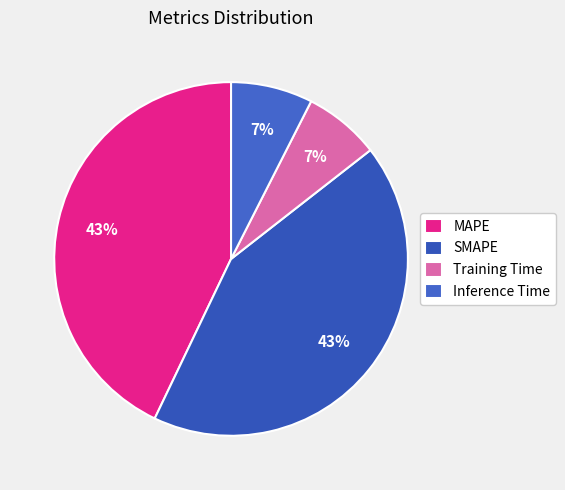

How many segments does this pie chart have?

4